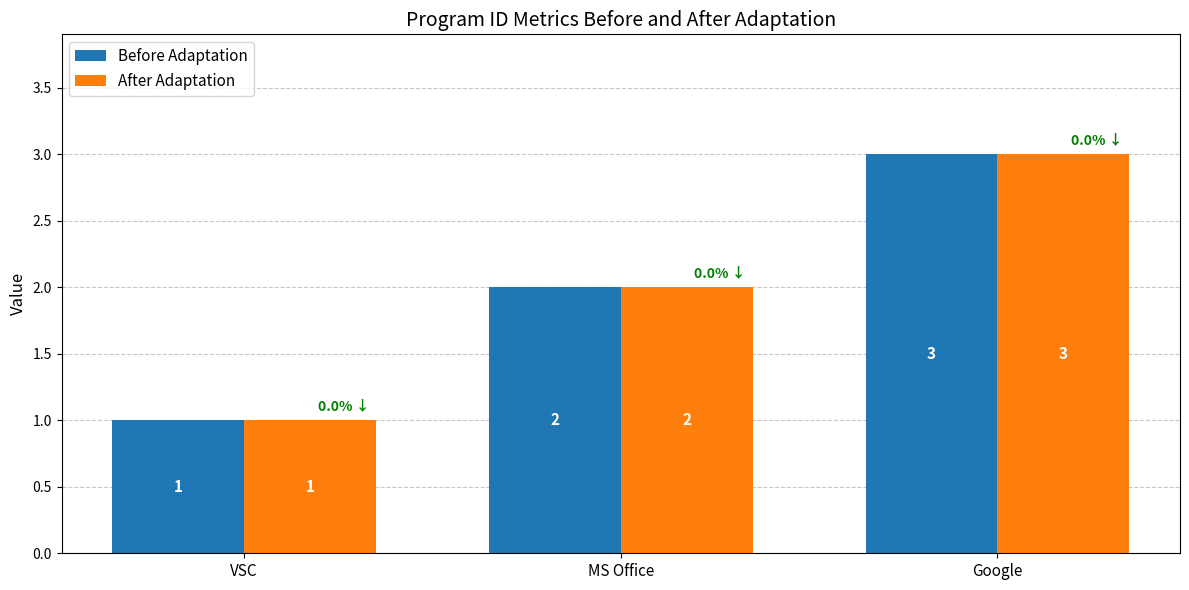

What is the label of the 3rd bar from the left?

Google